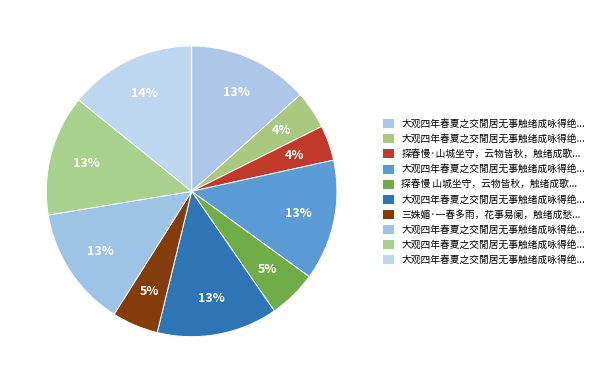

How many slices are in this pie chart?

10